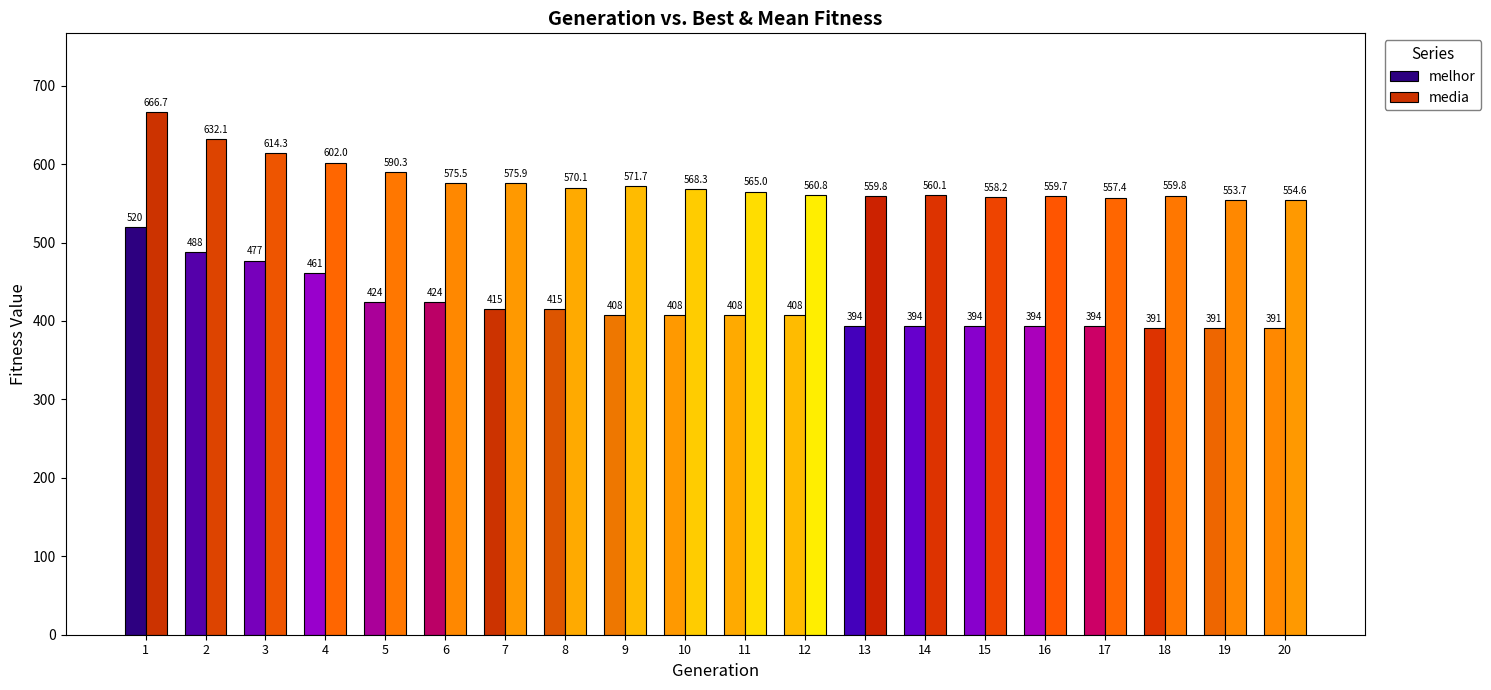

How many data points in melhor are less than 408?

8